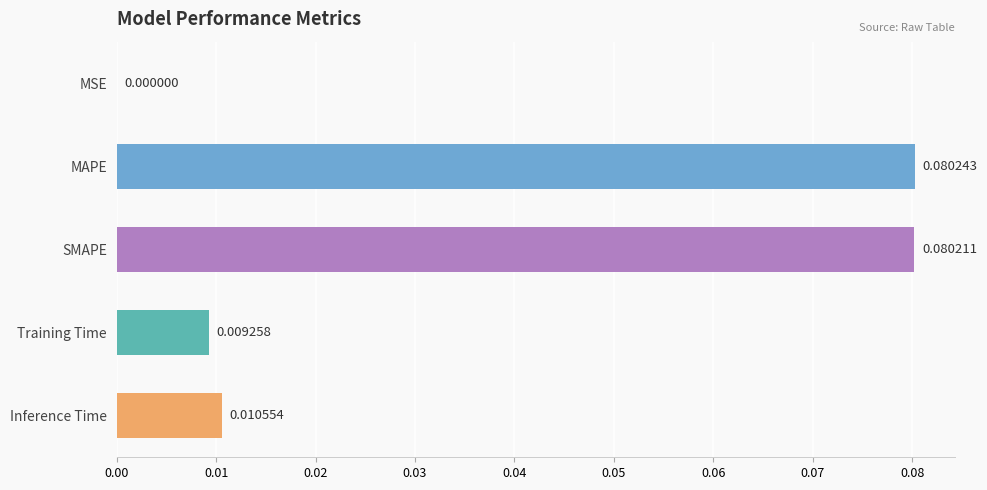

Which category has the highest value across all series?

MAPE